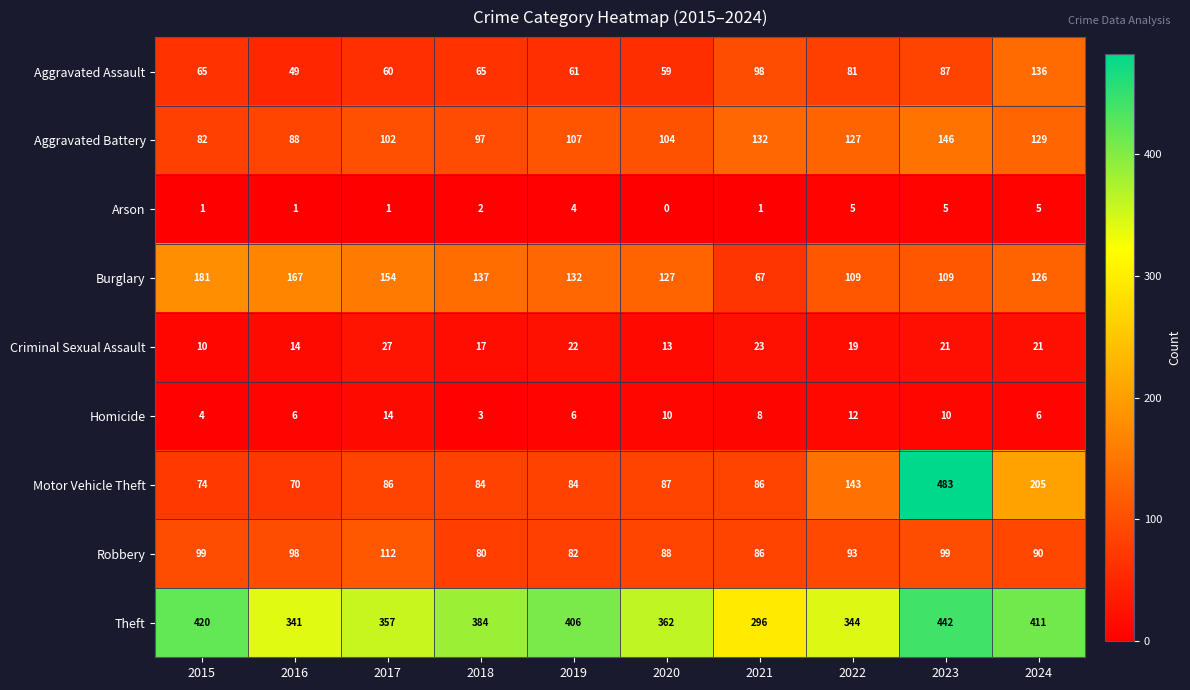

At which label does Robbery reach its peak?

2017